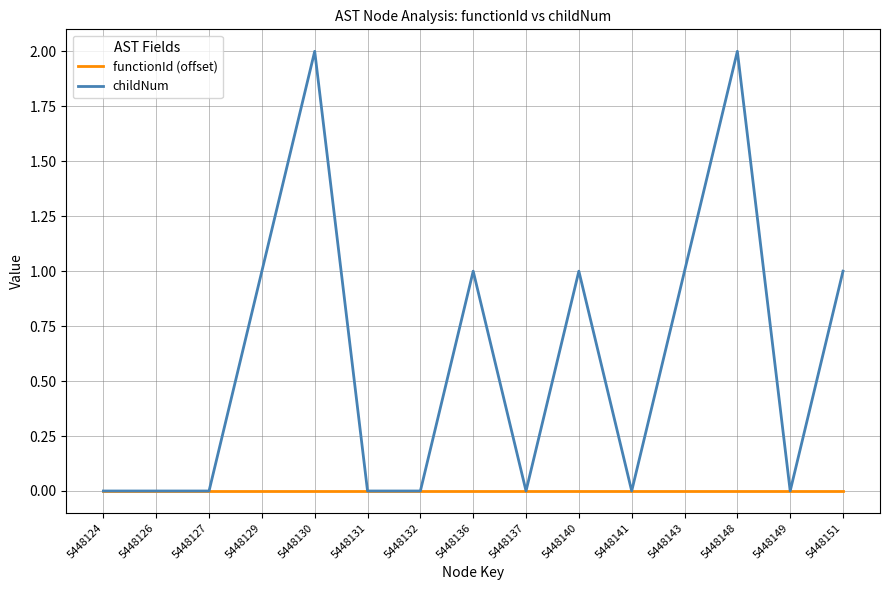

Between 5448136 and 5448137, which series saw the biggest shift?

childNum